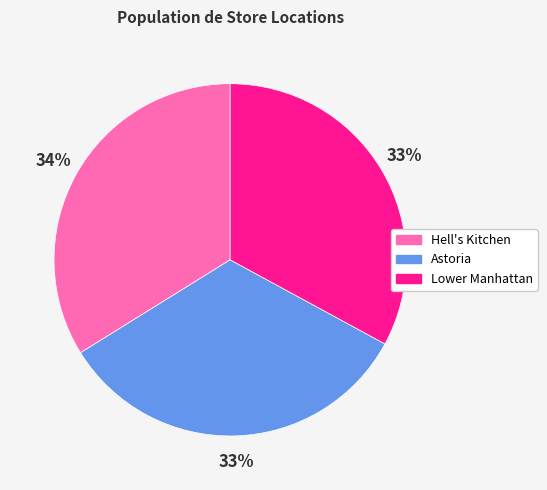

Which has a higher value, Lower Manhattan or Hell's Kitchen?

Hell's Kitchen